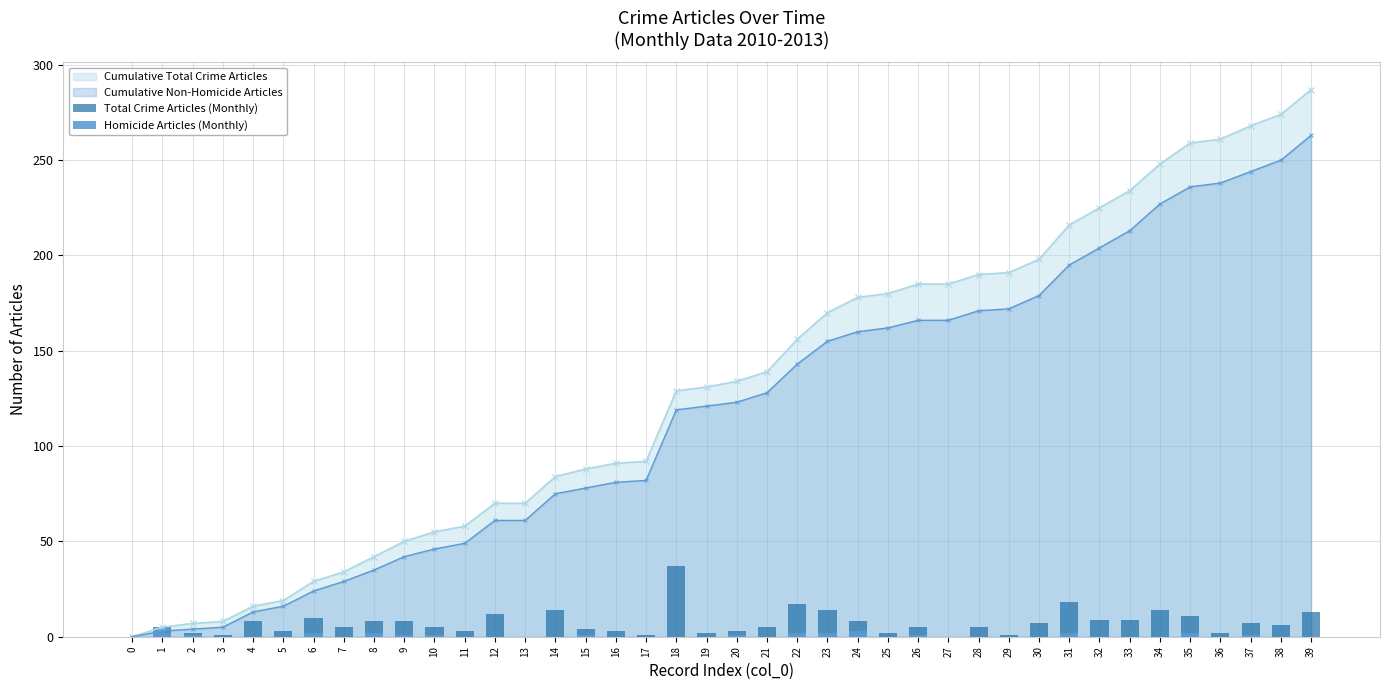

What is the highest value of the Cumulative Non-Homicide Articles series?

263